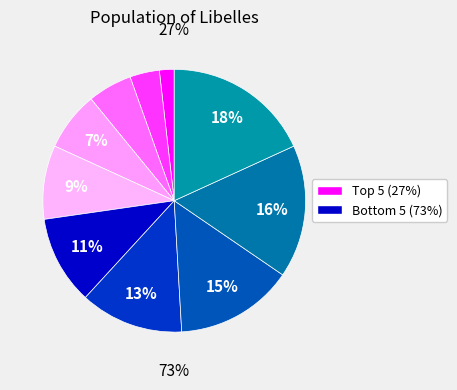

Does any single category account for the majority?

No